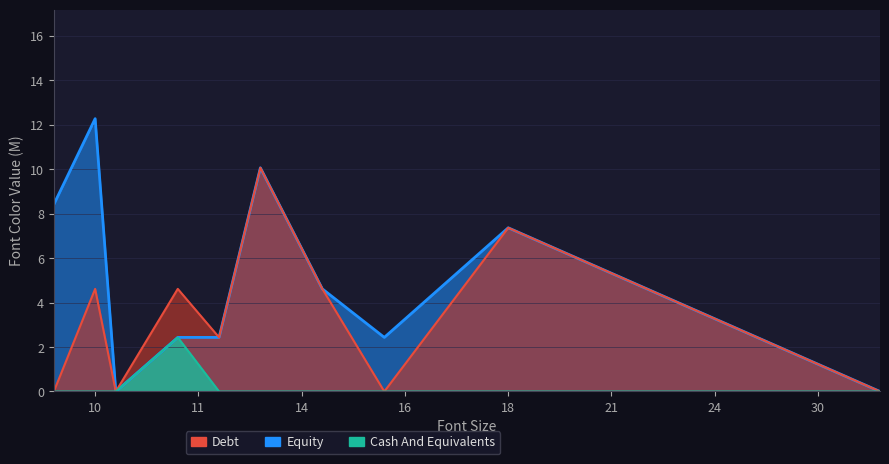

What is the sum of all Equity values?

50.0